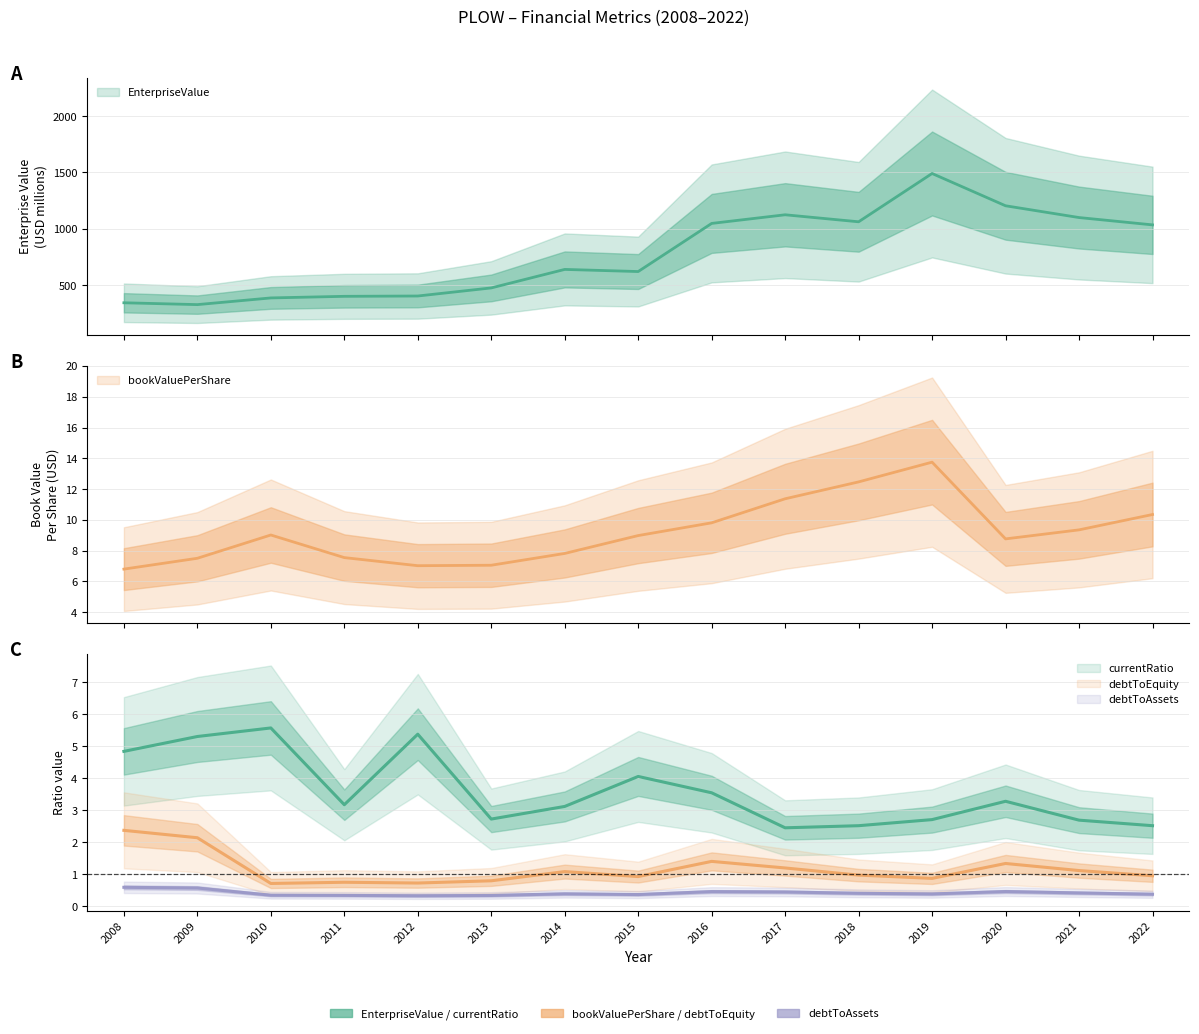

Rank the categories by debtToAssets value from highest to lowest.

2008, 2009, 2020, 2016, 2017, 2021, 2018, 2014, 2019, 2022, 2015, 2010, 2011, 2013, 2012